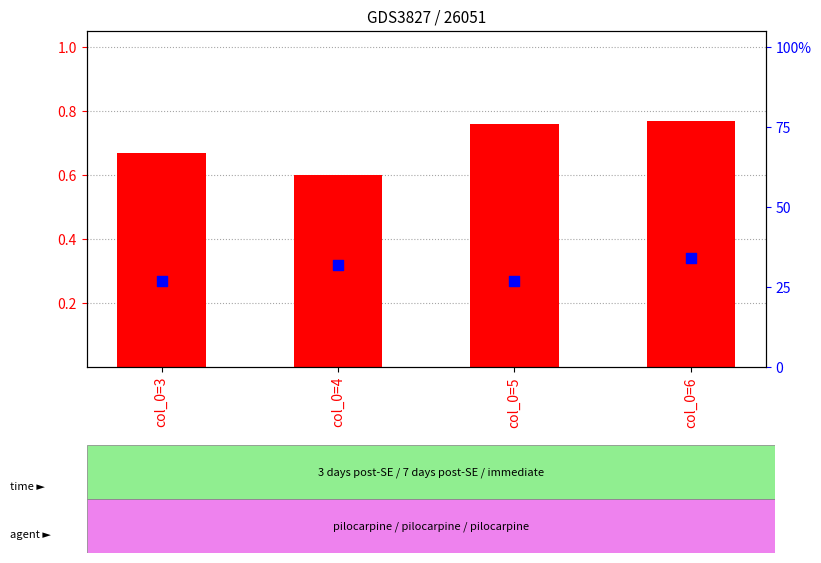

At how many categories does at least one series exceed 38?

4